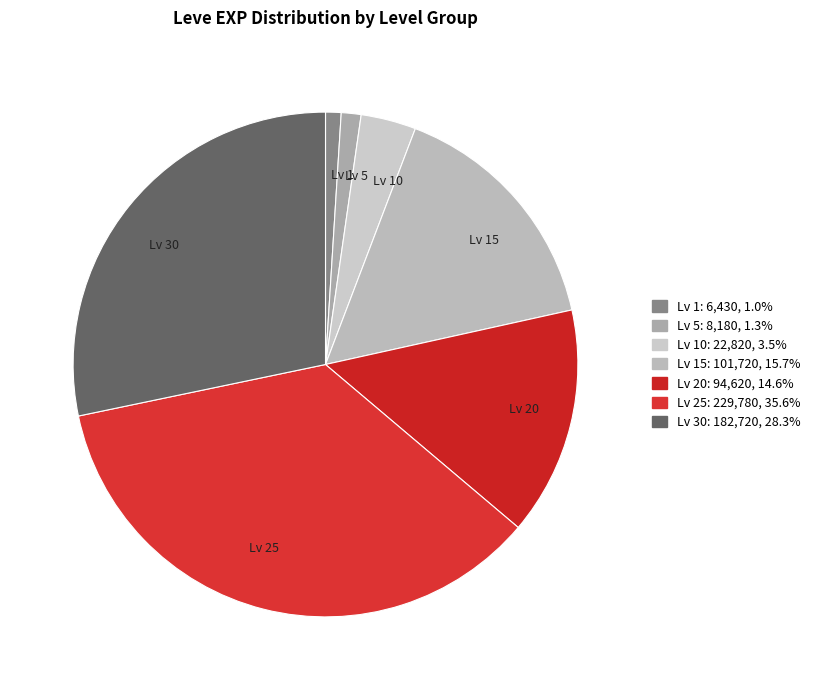

Do Lv 10 and Lv 15 together represent more than half of the pie?

No